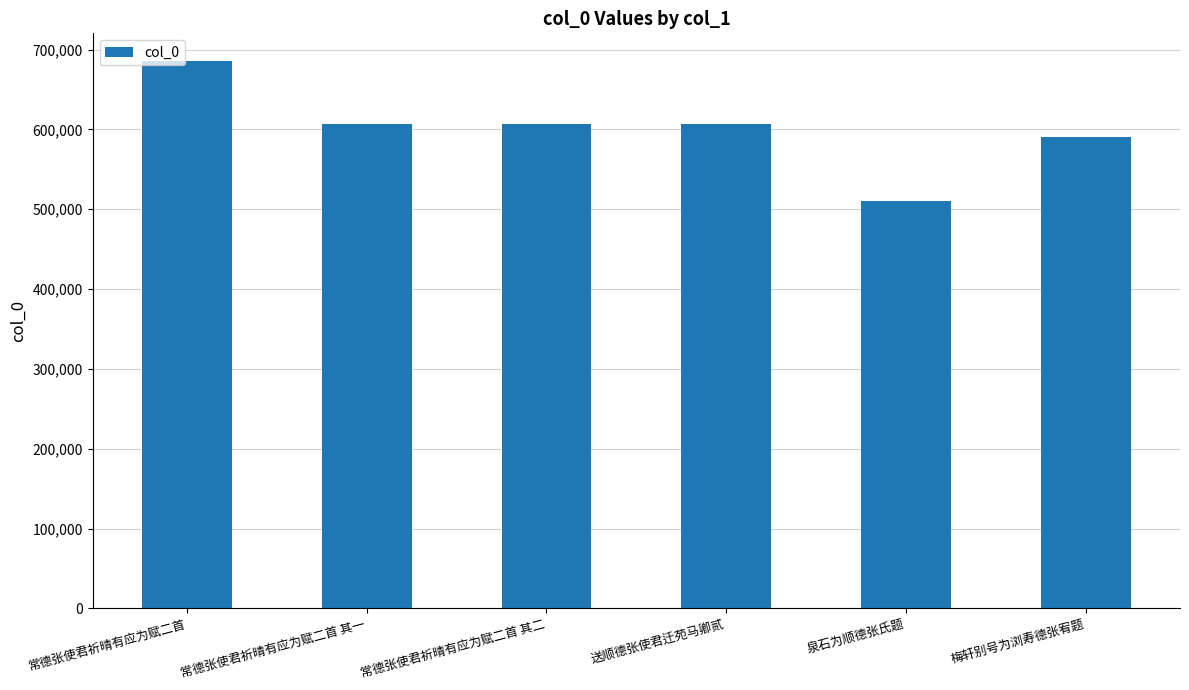

What position from the left is 常德张使君祈晴有应为赋二首?

1